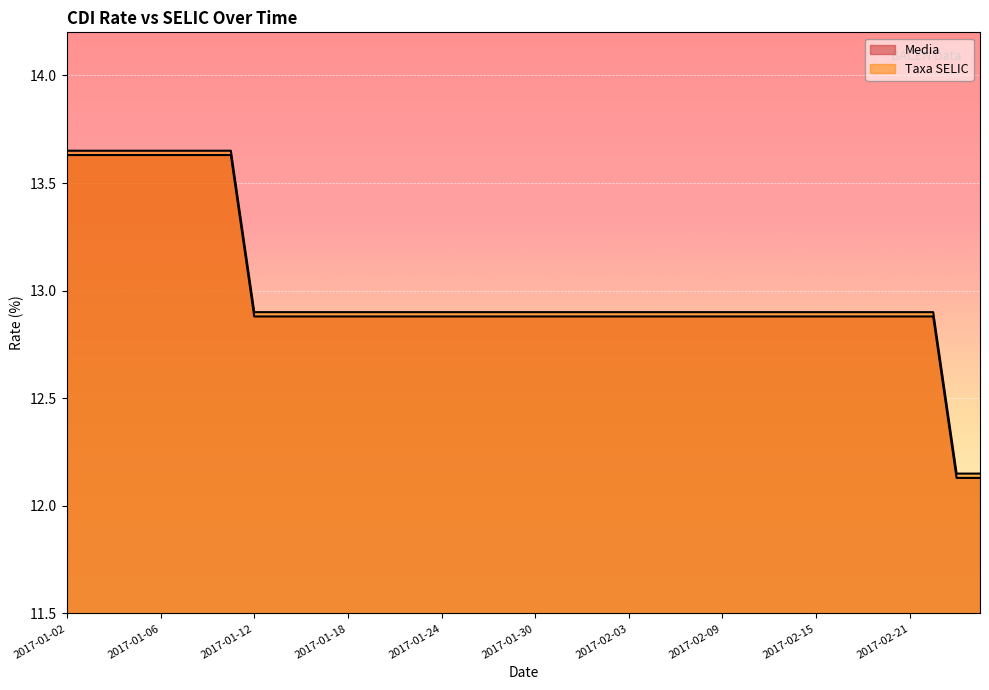

Reading right to left, extract all data points from this chart.

Media: 2017-02-24=12.2	2017-02-23=12.2	2017-02-22=12.9	2017-02-21=12.9	2017-02-20=12.9	2017-02-17=12.9	2017-02-16=12.9	2017-02-15=12.9	2017-02-14=12.9	2017-02-13=12.9	2017-02-10=12.9	2017-02-09=12.9	2017-02-08=12.9	2017-02-07=12.9	2017-02-06=12.9	2017-02-03=12.9	2017-02-02=12.9	2017-02-01=12.9	2017-01-31=12.9	2017-01-30=12.9	2017-01-27=12.9	2017-01-26=12.9	2017-01-25=12.9	2017-01-24=12.9	2017-01-23=12.9	2017-01-20=12.9	2017-01-19=12.9	2017-01-18=12.9	2017-01-17=12.9	2017-01-16=12.9	2017-01-13=12.9	2017-01-12=12.9	2017-01-11=13.7	2017-01-10=13.7	2017-01-09=13.7	2017-01-06=13.7	2017-01-05=13.7	2017-01-04=13.7	2017-01-03=13.7	2017-01-02=13.7
Taxa SELIC: 2017-02-24=12.1	2017-02-23=12.1	2017-02-22=12.9	2017-02-21=12.9	2017-02-20=12.9	2017-02-17=12.9	2017-02-16=12.9	2017-02-15=12.9	2017-02-14=12.9	2017-02-13=12.9	2017-02-10=12.9	2017-02-09=12.9	2017-02-08=12.9	2017-02-07=12.9	2017-02-06=12.9	2017-02-03=12.9	2017-02-02=12.9	2017-02-01=12.9	2017-01-31=12.9	2017-01-30=12.9	2017-01-27=12.9	2017-01-26=12.9	2017-01-25=12.9	2017-01-24=12.9	2017-01-23=12.9	2017-01-20=12.9	2017-01-19=12.9	2017-01-18=12.9	2017-01-17=12.9	2017-01-16=12.9	2017-01-13=12.9	2017-01-12=12.9	2017-01-11=13.6	2017-01-10=13.6	2017-01-09=13.6	2017-01-06=13.6	2017-01-05=13.6	2017-01-04=13.6	2017-01-03=13.6	2017-01-02=13.6